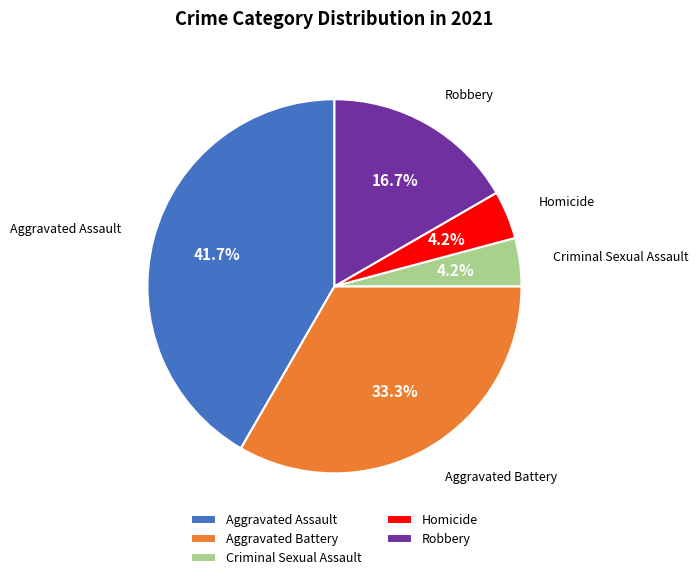

Is there any slice that represents more than half of the pie?

No